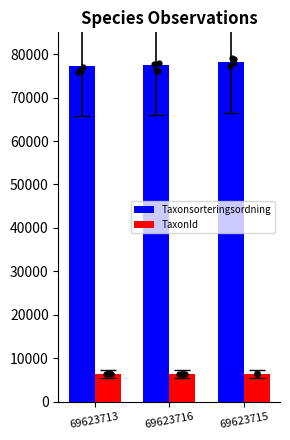

Which series has the widest spread of Y values?

Taxonsorteringsordning